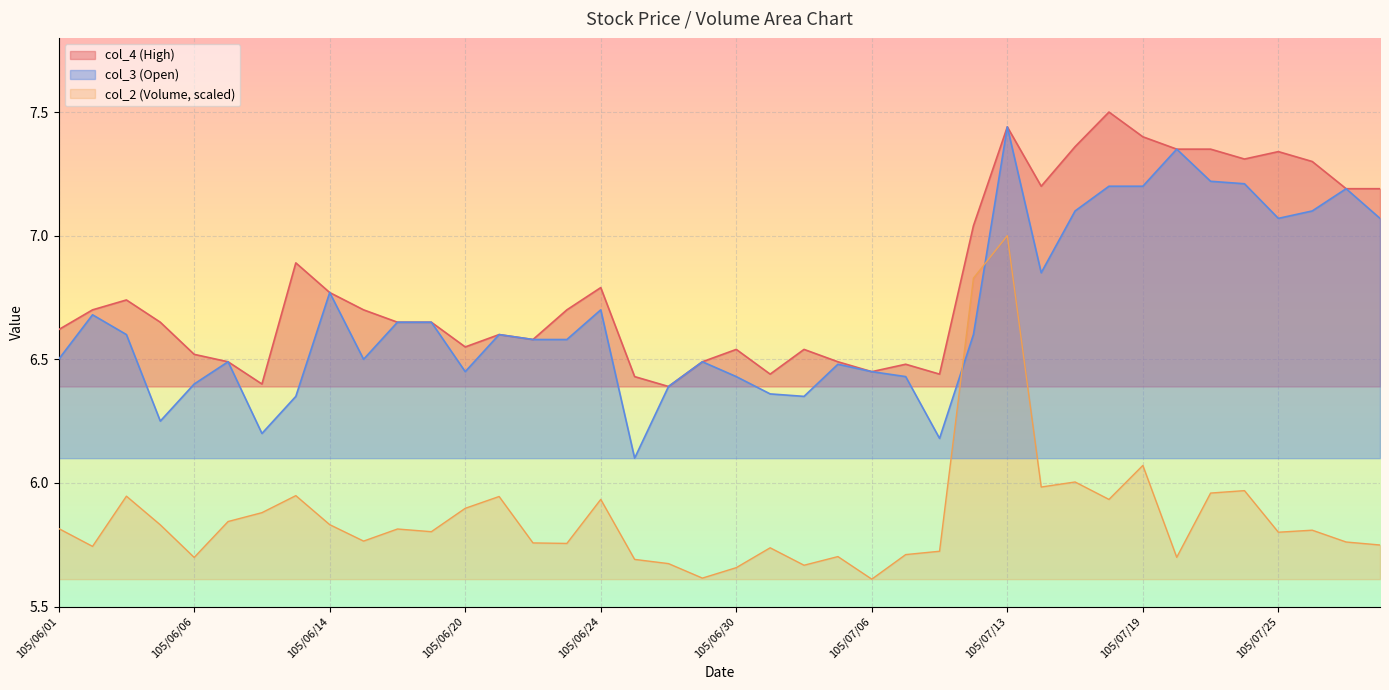

The col_2 series shows 4.0 at 105/07/15. True or false?

False